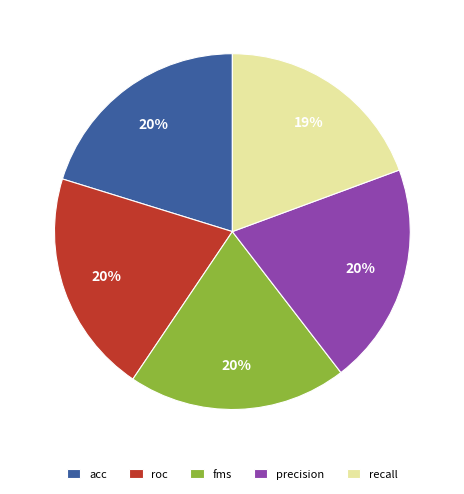

True or false: acc accounts for 11% of the total.

False